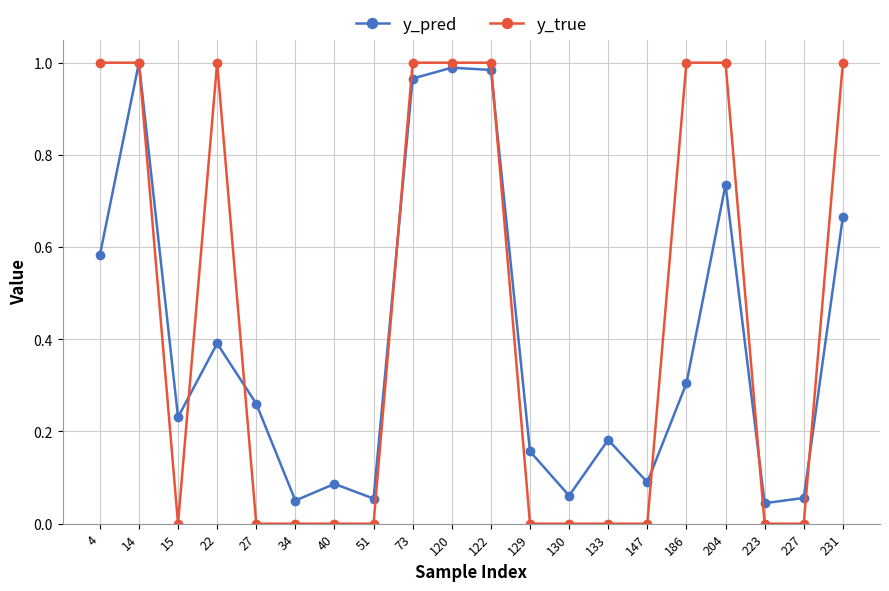

How many data points does each series have?

20